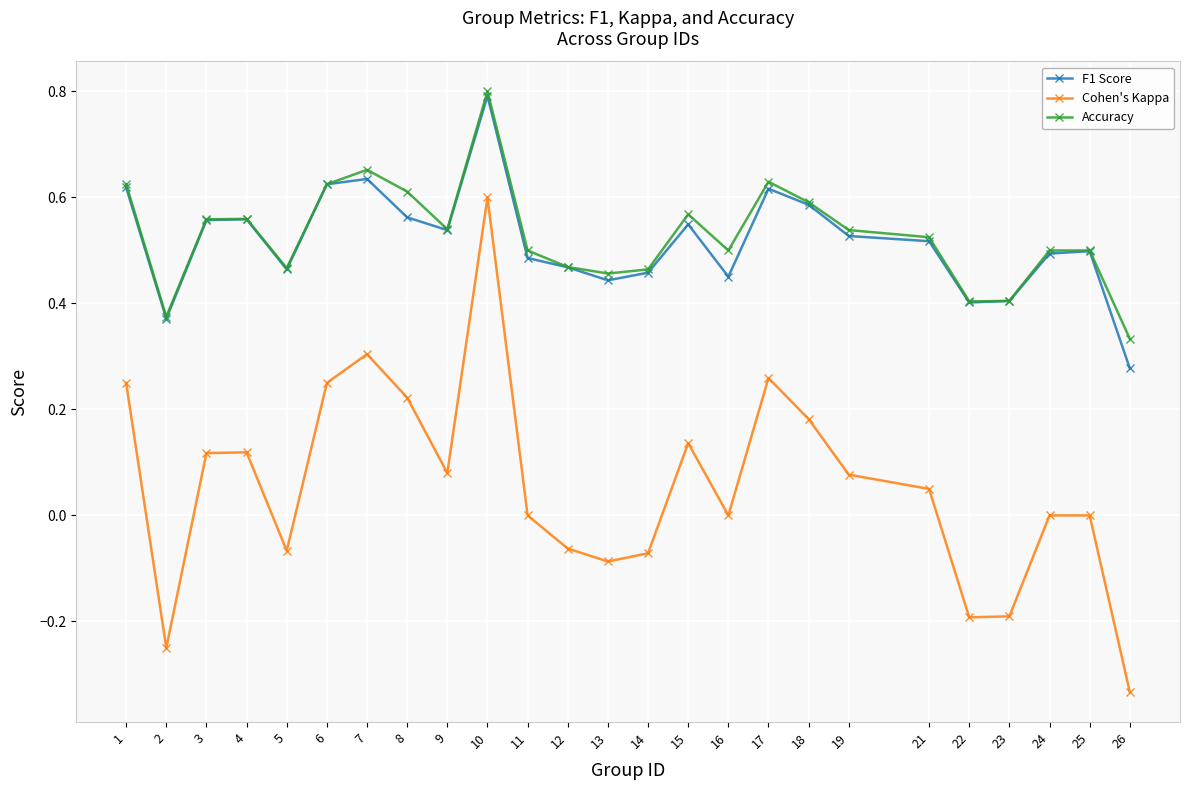

What is the total value across all series at 17?

1.5